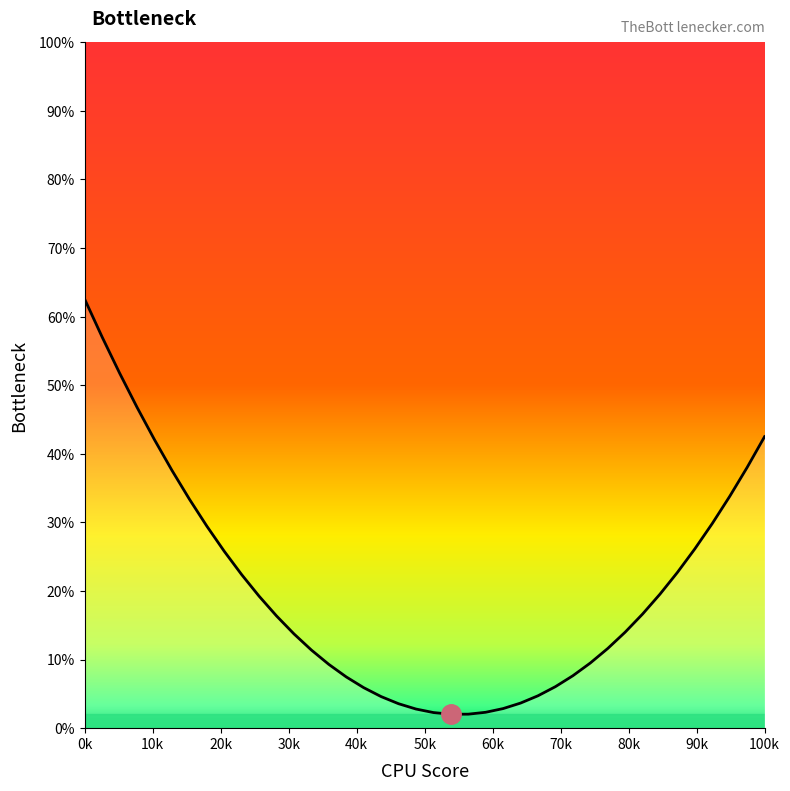

What is the difference between the maximum and minimum values?

60.5